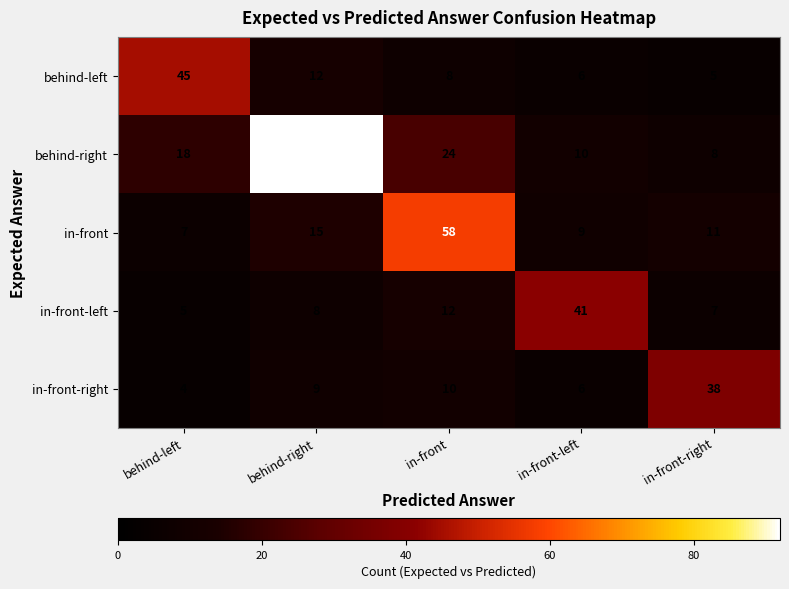

List the series in order of their peak value, lowest first.

in-front-right, in-front-left, behind-left, in-front, behind-right